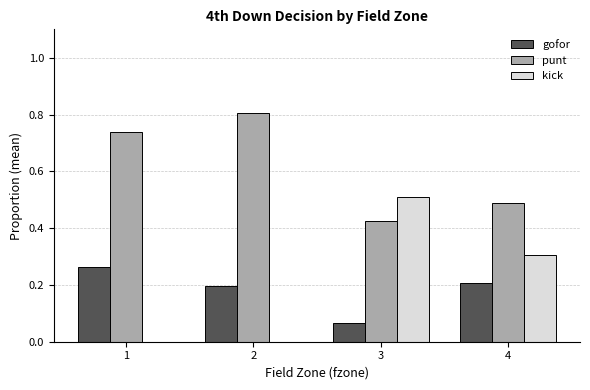

The kick series shows 0.0 at 1. True or false?

True